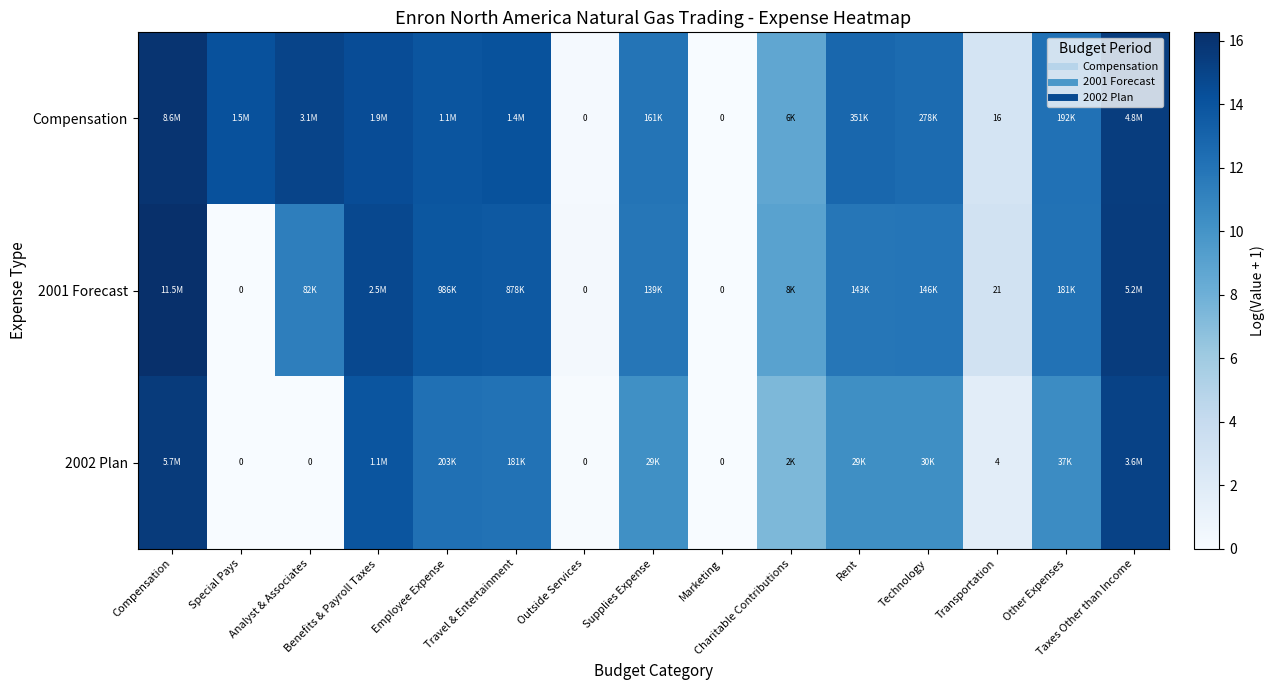

List the labels in order of 2002 Plan value, largest first.

Compensation, Taxes Other than Income, Benefits & Payroll Taxes, Employee Expense, Travel & Entertainment, Other Expenses, Technology, Rent, Supplies Expense, Charitable Contributions, Transportation, Outside Services, Special Pays, Analyst & Associates, Marketing